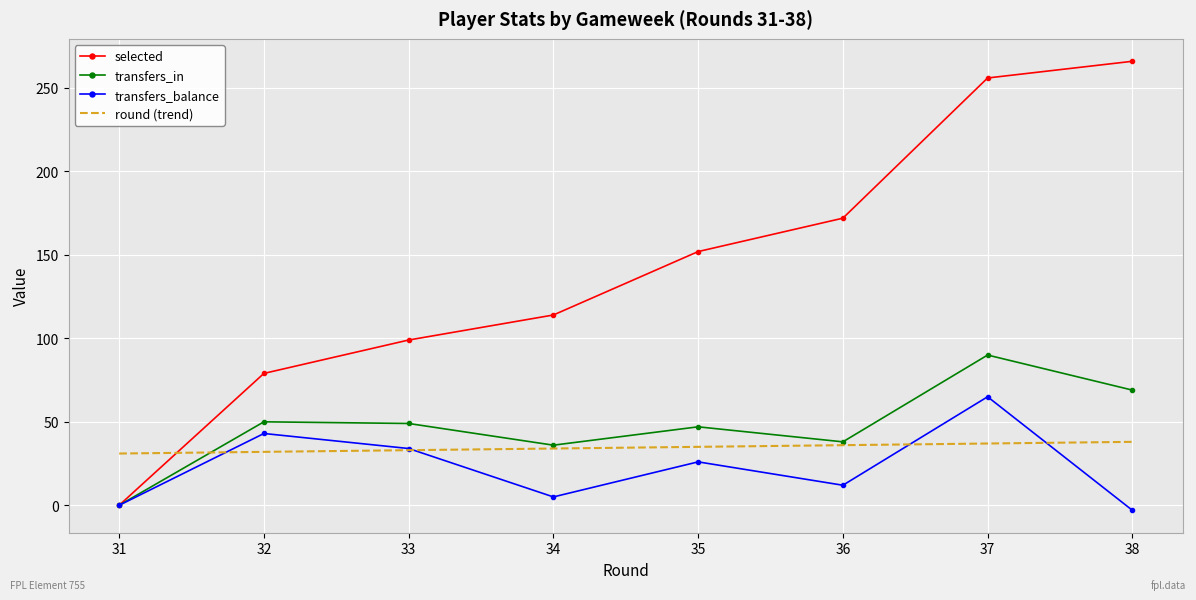

Where do selected and round (trend) first cross each other?

31 and 32